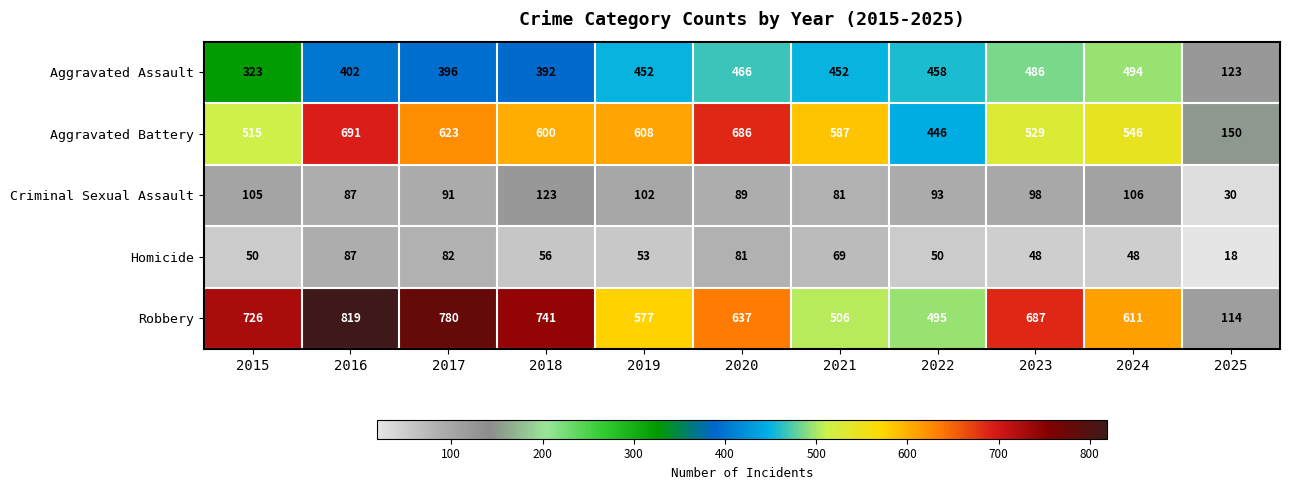

What is the difference between the Robbery values at 2017 and 2019?

203